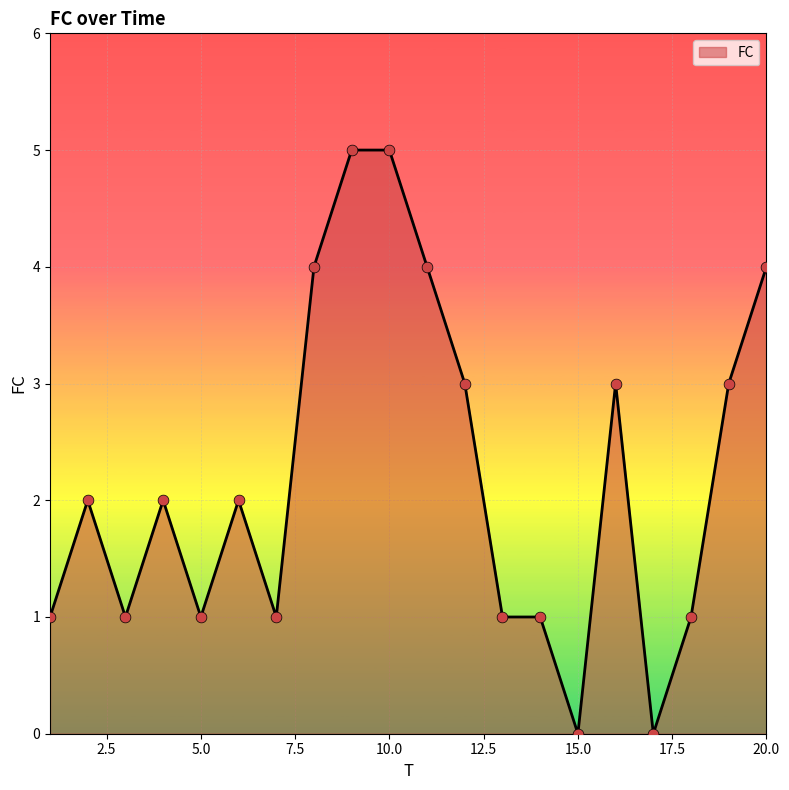

What is the greatest value displayed?

5